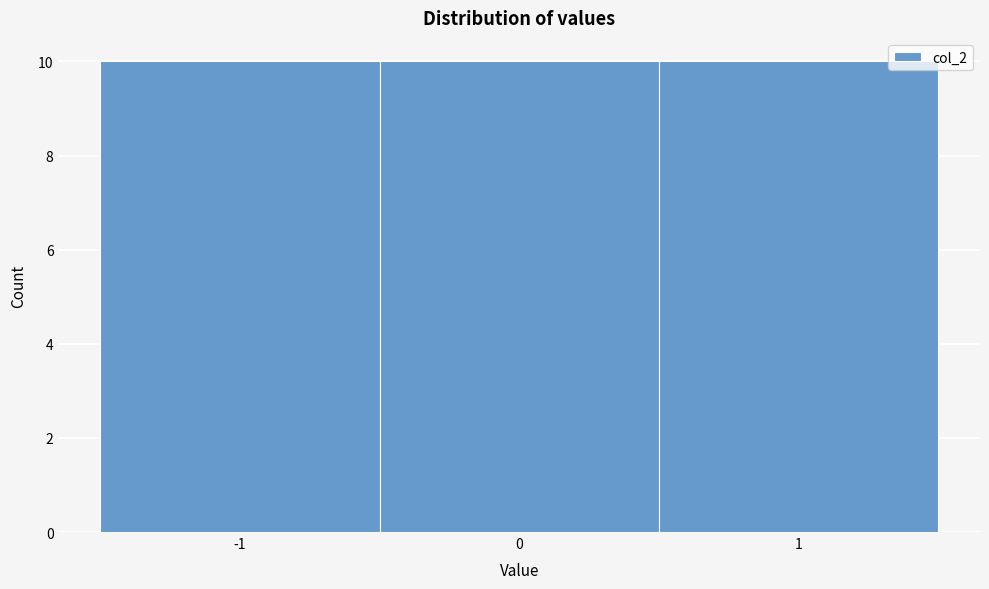

Reading left to right, transcribe this chart: for each bar, give the range it covers on the x-axis and its height. The values are not printed on the chart, so give them approximately, as read against the axis.

-1.5 to -0.5: 10
-0.5 to 0.5: 10
0.5 to 1.5: 10